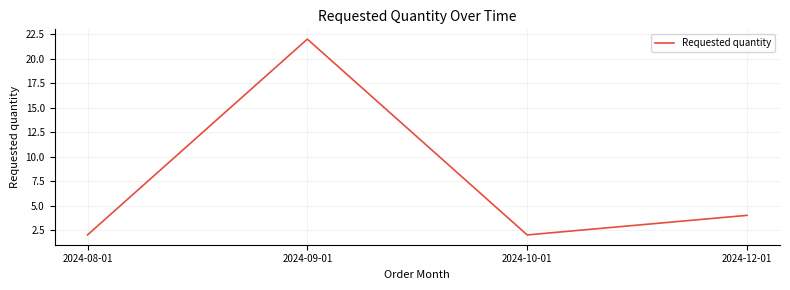

Does the chart display data point markers on the line(s)?

No